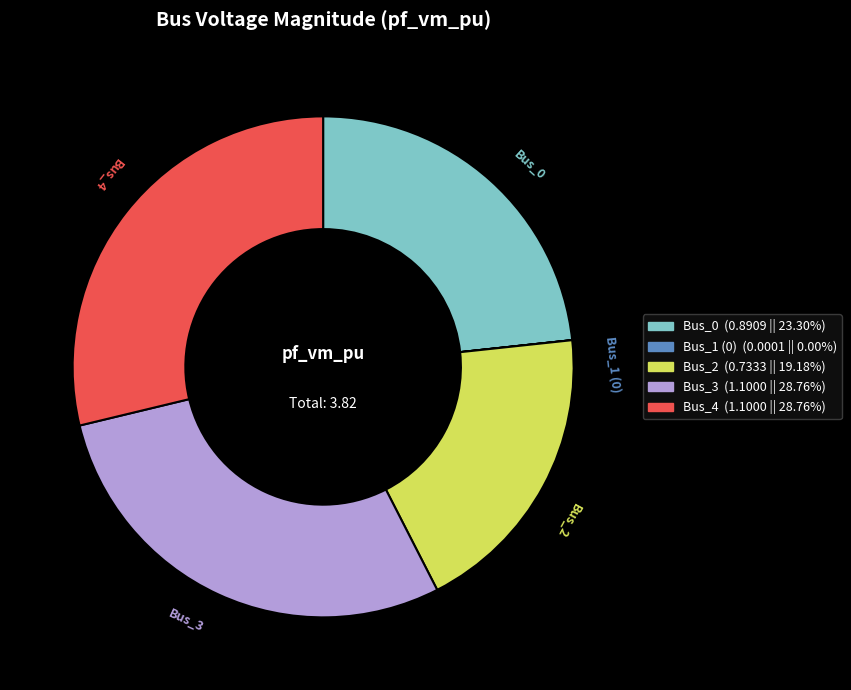

Is Bus_3 the majority of the pie?

No